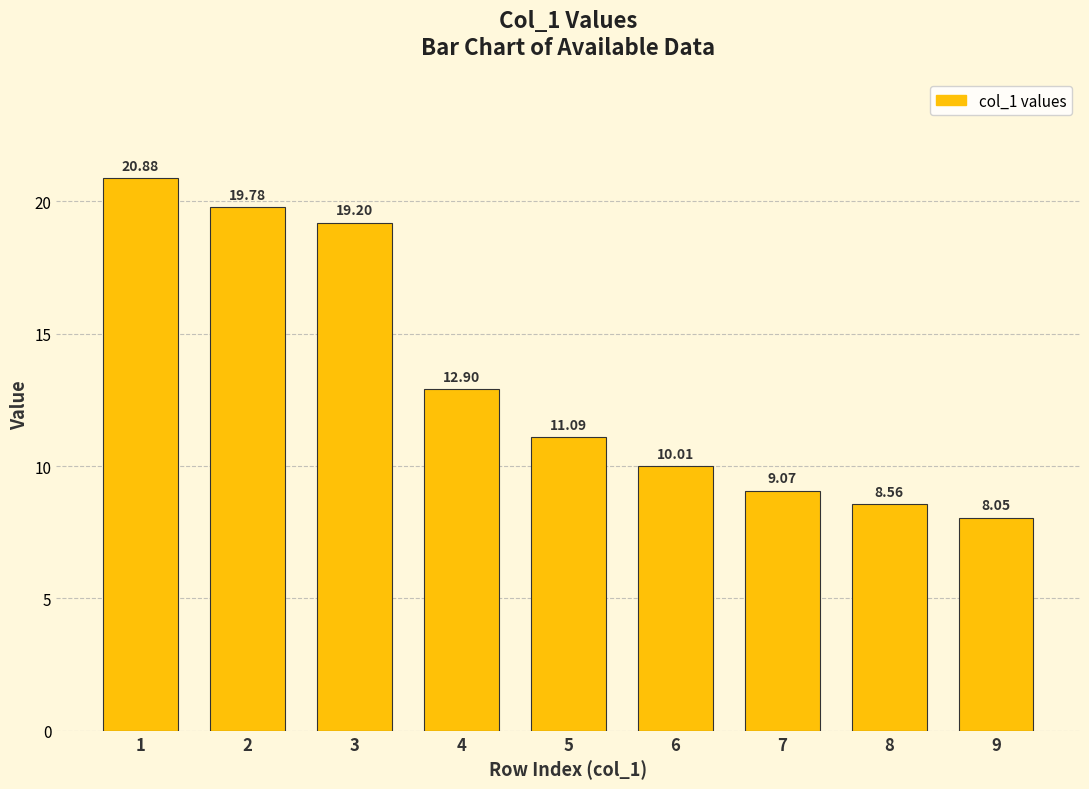

List the labels in order of value, smallest first.

9, 8, 7, 6, 5, 4, 3, 2, 1